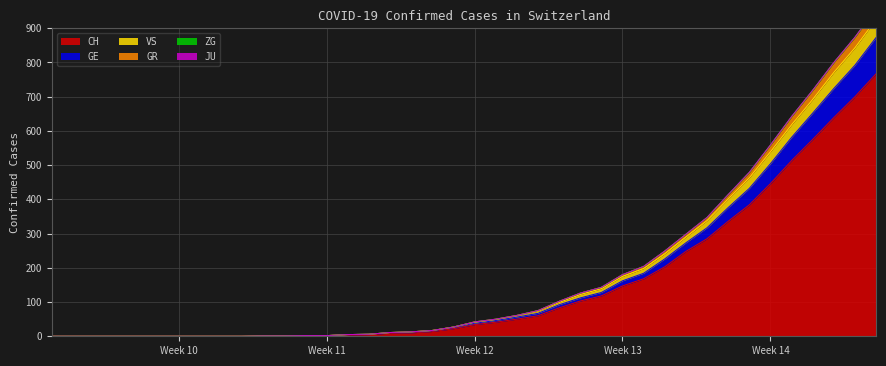

Rank the series at 2020-03-03 from lowest to highest value.

CH, GE, GR, VS